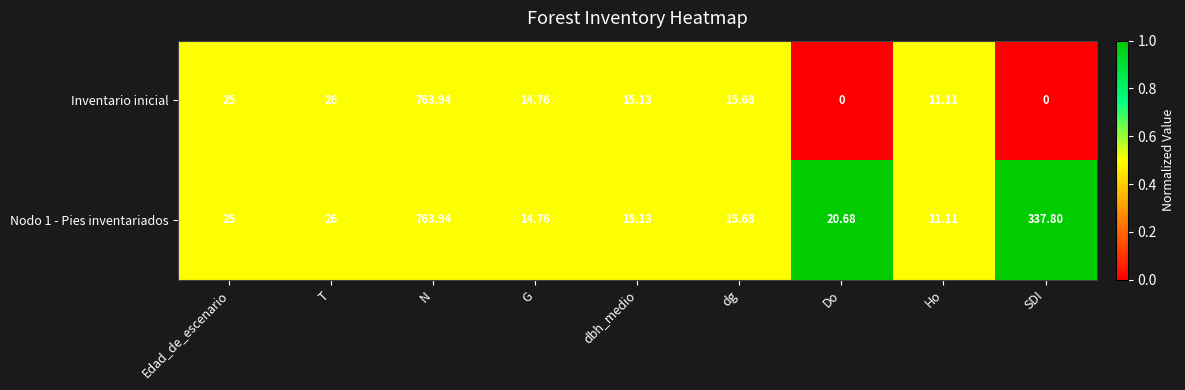

Which series has the largest range (max minus min)?

Inventario inicial